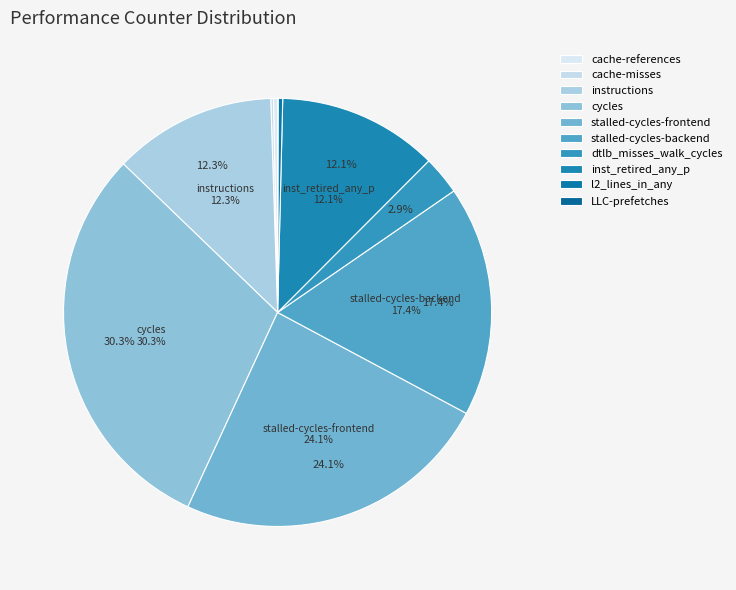

To the nearest percent, what percentage of the pie is cycles?

30%